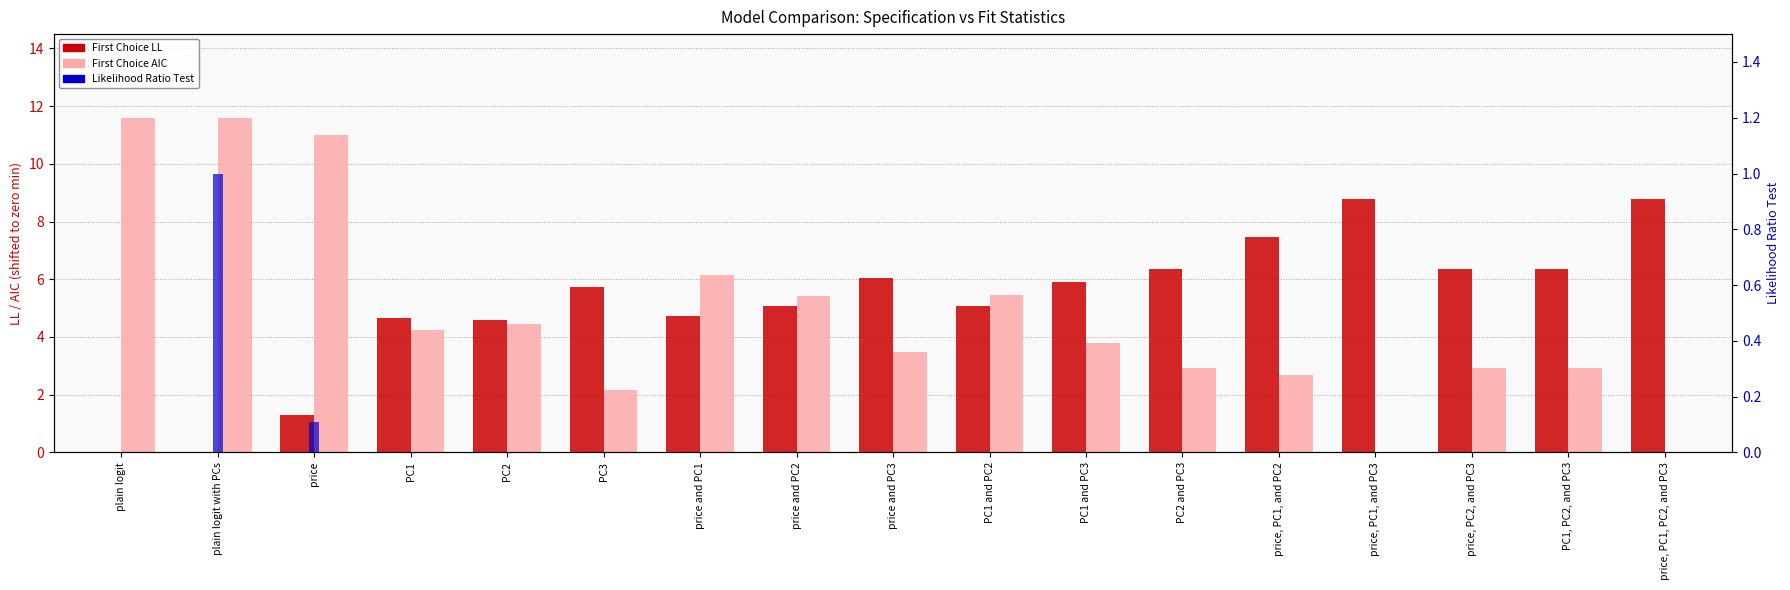

What is the highest value of the First Choice LL series?

8.8